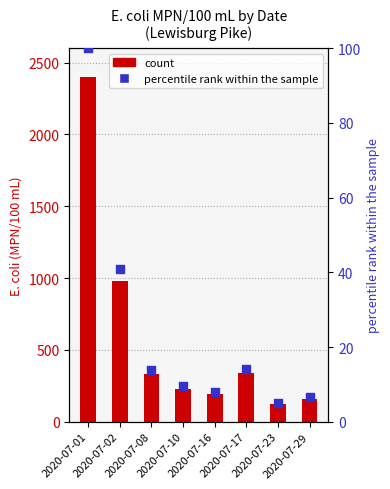

Which series reaches the minimum Y coordinate?

percentile rank within the sample